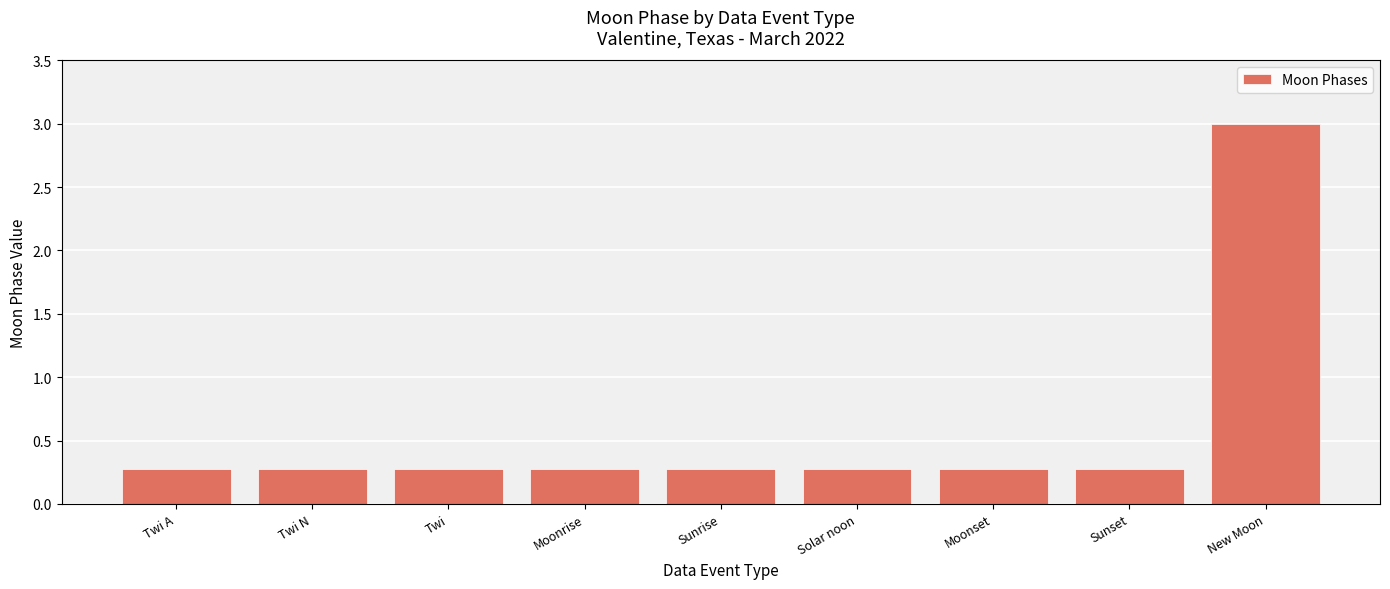

What position from the right is New Moon?

1